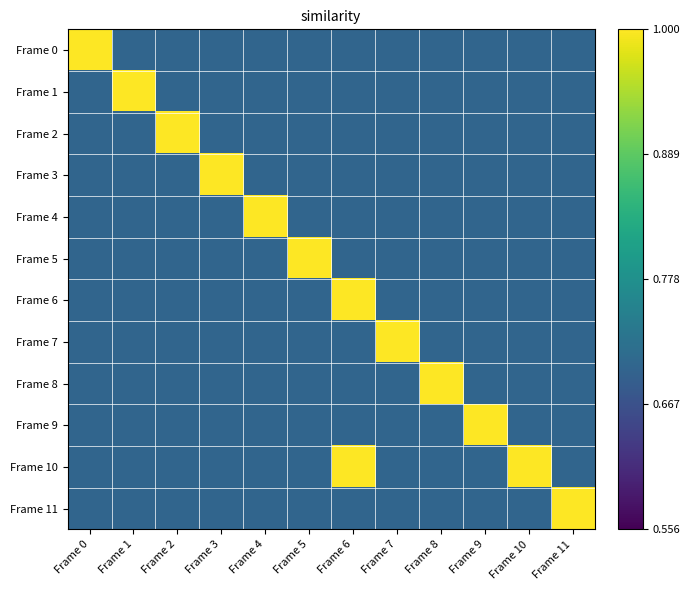

Reading right to left, what are all the values shown in this chart?

Frame 0: Frame 11=0.7	Frame 10=0.7	Frame 9=0.7	Frame 8=0.7	Frame 7=0.7	Frame 6=0.7	Frame 5=0.7	Frame 4=0.7	Frame 3=0.7	Frame 2=0.7	Frame 1=0.7	Frame 0=1.0
Frame 1: Frame 11=0.7	Frame 10=0.7	Frame 9=0.7	Frame 8=0.7	Frame 7=0.7	Frame 6=0.7	Frame 5=0.7	Frame 4=0.7	Frame 3=0.7	Frame 2=0.7	Frame 1=1.0	Frame 0=0.7
Frame 2: Frame 11=0.7	Frame 10=0.7	Frame 9=0.7	Frame 8=0.7	Frame 7=0.7	Frame 6=0.7	Frame 5=0.7	Frame 4=0.7	Frame 3=0.7	Frame 2=1.0	Frame 1=0.7	Frame 0=0.7
Frame 3: Frame 11=0.7	Frame 10=0.7	Frame 9=0.7	Frame 8=0.7	Frame 7=0.7	Frame 6=0.7	Frame 5=0.7	Frame 4=0.7	Frame 3=1.0	Frame 2=0.7	Frame 1=0.7	Frame 0=0.7
Frame 4: Frame 11=0.7	Frame 10=0.7	Frame 9=0.7	Frame 8=0.7	Frame 7=0.7	Frame 6=0.7	Frame 5=0.7	Frame 4=1.0	Frame 3=0.7	Frame 2=0.7	Frame 1=0.7	Frame 0=0.7
Frame 5: Frame 11=0.7	Frame 10=0.7	Frame 9=0.7	Frame 8=0.7	Frame 7=0.7	Frame 6=0.7	Frame 5=1.0	Frame 4=0.7	Frame 3=0.7	Frame 2=0.7	Frame 1=0.7	Frame 0=0.7
Frame 6: Frame 11=0.7	Frame 10=0.7	Frame 9=0.7	Frame 8=0.7	Frame 7=0.7	Frame 6=1.0	Frame 5=0.7	Frame 4=0.7	Frame 3=0.7	Frame 2=0.7	Frame 1=0.7	Frame 0=0.7
Frame 7: Frame 11=0.7	Frame 10=0.7	Frame 9=0.7	Frame 8=0.7	Frame 7=1.0	Frame 6=0.7	Frame 5=0.7	Frame 4=0.7	Frame 3=0.7	Frame 2=0.7	Frame 1=0.7	Frame 0=0.7
Frame 8: Frame 11=0.7	Frame 10=0.7	Frame 9=0.7	Frame 8=1.0	Frame 7=0.7	Frame 6=0.7	Frame 5=0.7	Frame 4=0.7	Frame 3=0.7	Frame 2=0.7	Frame 1=0.7	Frame 0=0.7
Frame 9: Frame 11=0.7	Frame 10=0.7	Frame 9=1.0	Frame 8=0.7	Frame 7=0.7	Frame 6=0.7	Frame 5=0.7	Frame 4=0.7	Frame 3=0.7	Frame 2=0.7	Frame 1=0.7	Frame 0=0.7
Frame 10: Frame 11=0.7	Frame 10=1.0	Frame 9=0.7	Frame 8=0.7	Frame 7=0.7	Frame 6=1.0	Frame 5=0.7	Frame 4=0.7	Frame 3=0.7	Frame 2=0.7	Frame 1=0.7	Frame 0=0.7
Frame 11: Frame 11=1.0	Frame 10=0.7	Frame 9=0.7	Frame 8=0.7	Frame 7=0.7	Frame 6=0.7	Frame 5=0.7	Frame 4=0.7	Frame 3=0.7	Frame 2=0.7	Frame 1=0.7	Frame 0=0.7